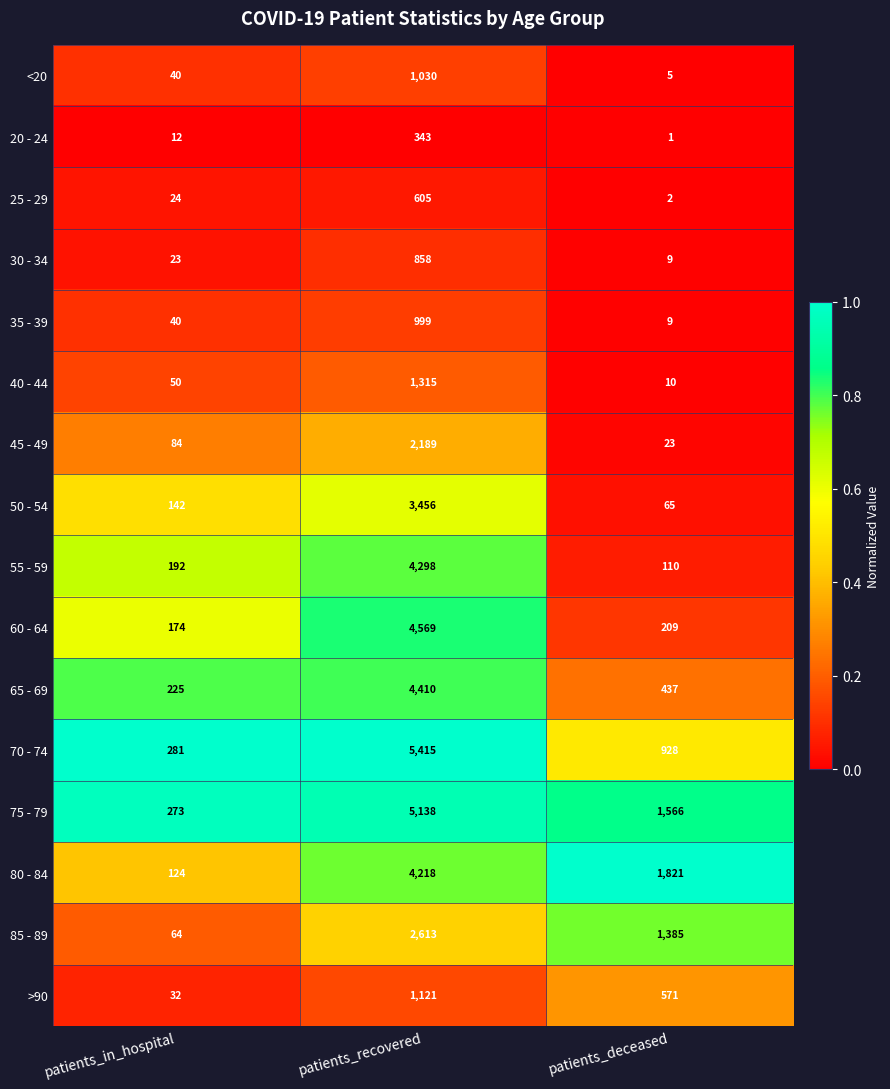

Rank the series by their maximum value, from lowest to highest.

20 - 24, 25 - 29, 30 - 34, 35 - 39, <20, >90, 40 - 44, 45 - 49, 85 - 89, 50 - 54, 80 - 84, 55 - 59, 65 - 69, 60 - 64, 75 - 79, 70 - 74